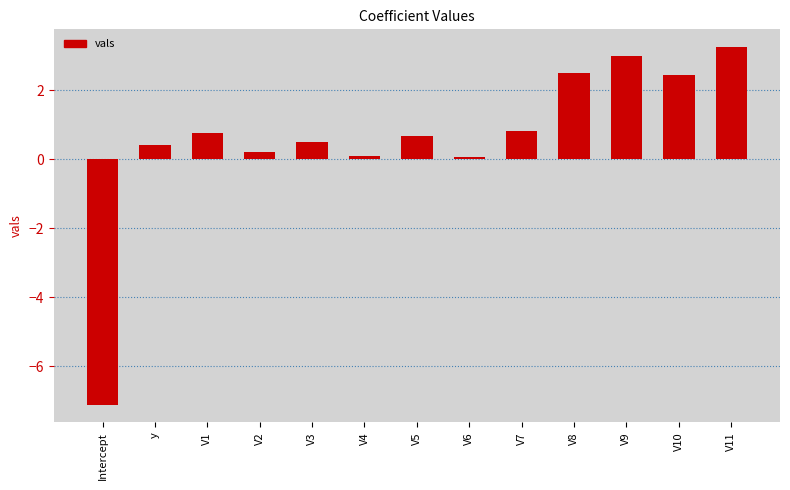

What is the smallest value displayed?

-7.1